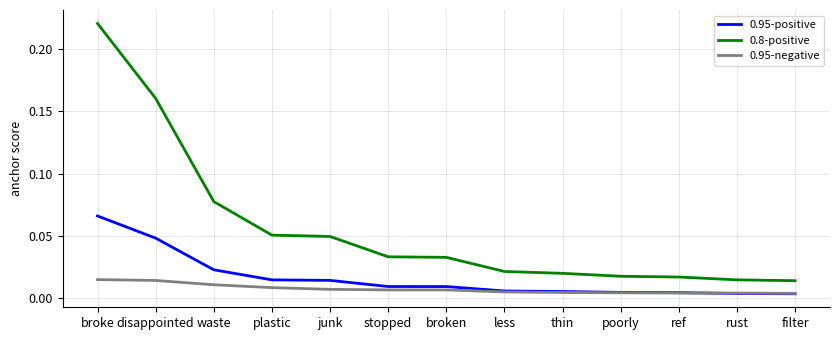

At which label does 0.95-positive reach its peak?

broke